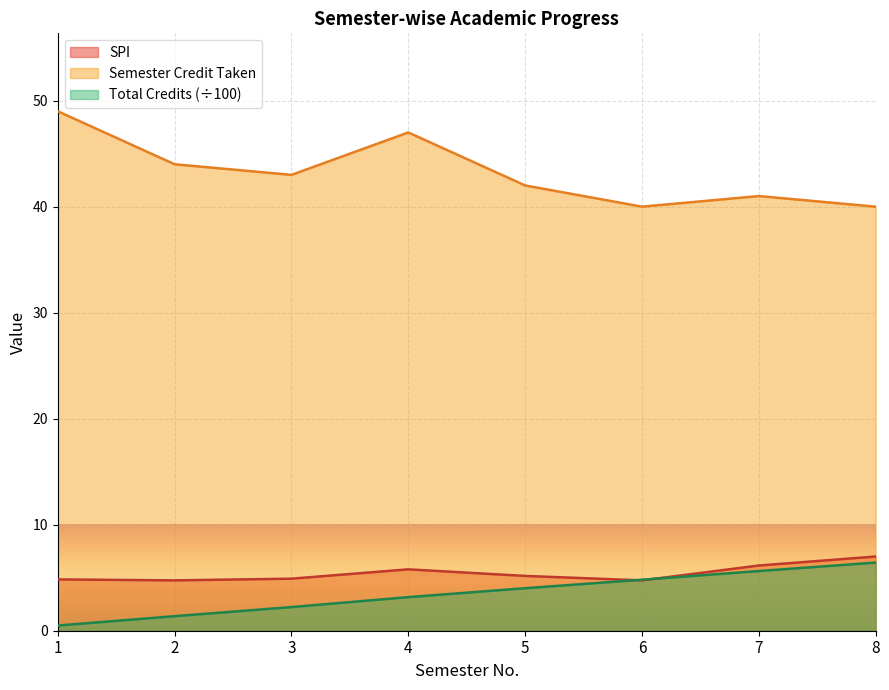

What is the maximum value for Total Credits Taken?

6.4